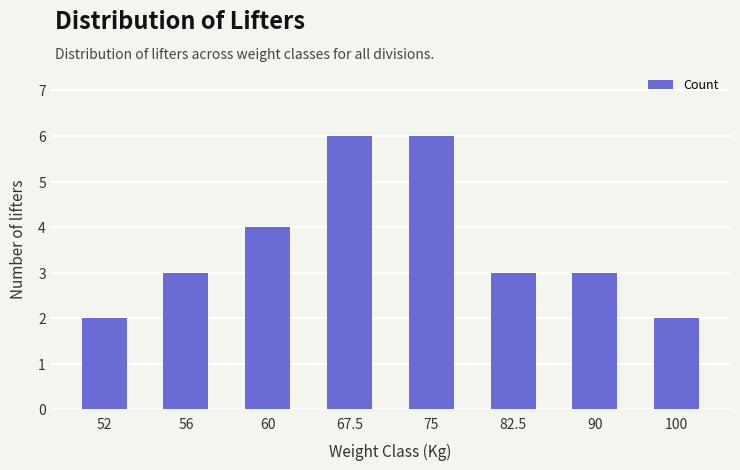

What value does the data have at 56?

3